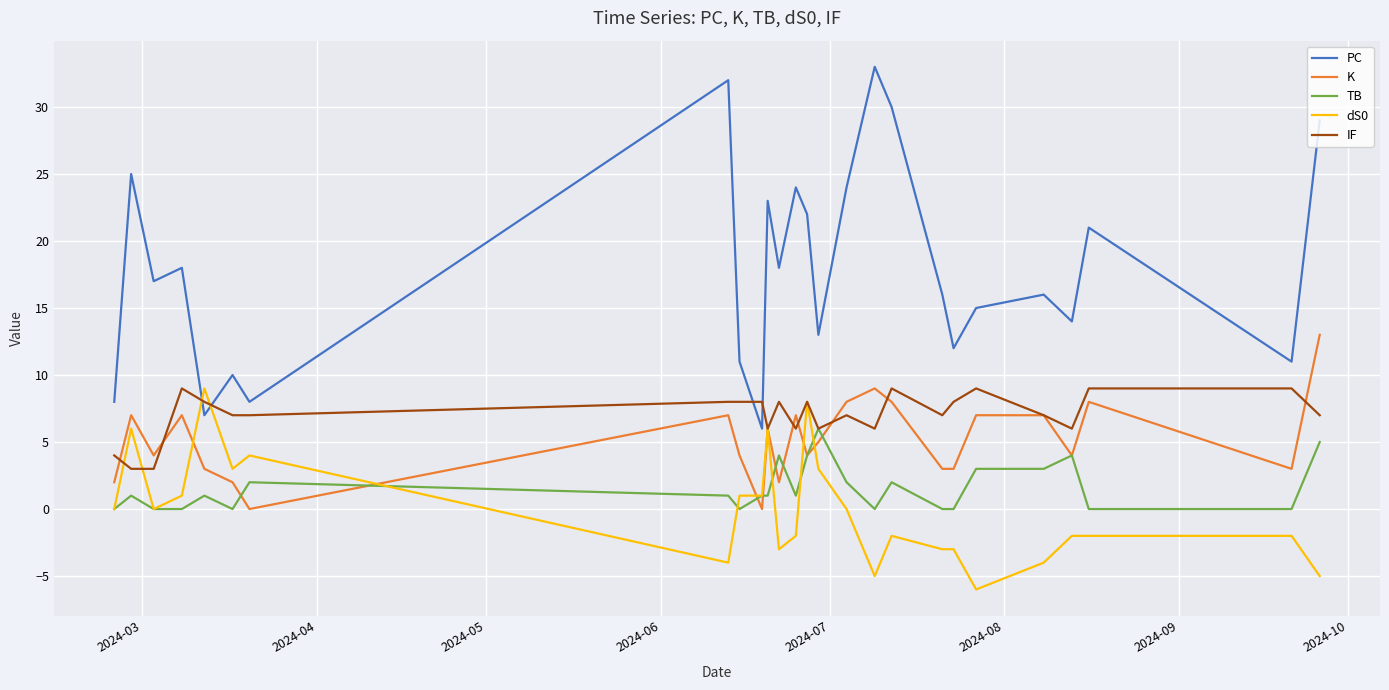

Which series has the largest total across all categories?

PC